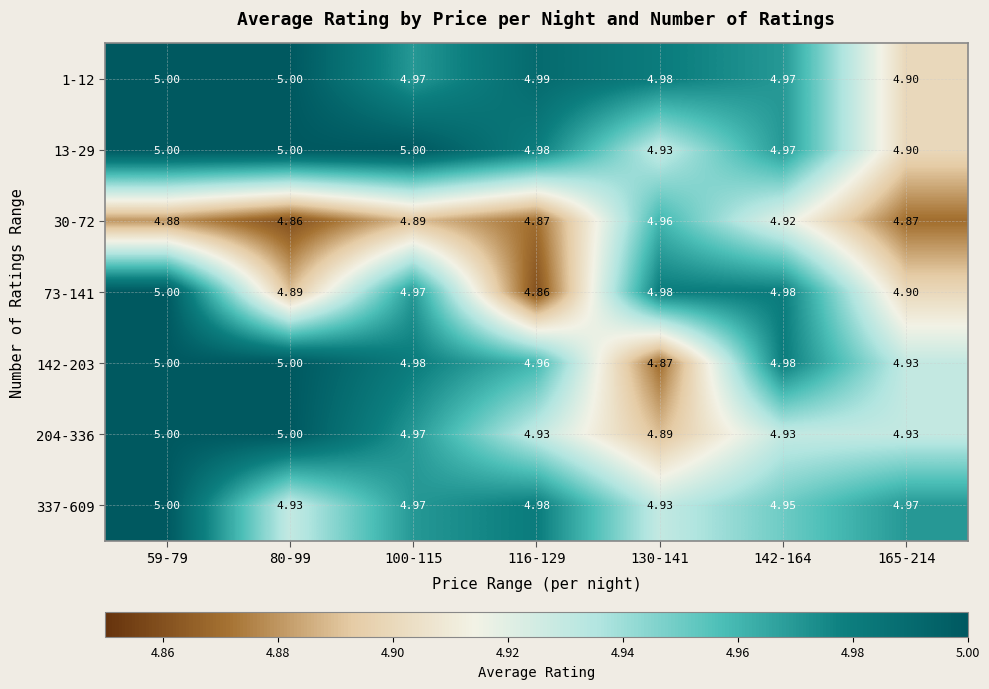

What is the minimum value shown in the chart?

4.9